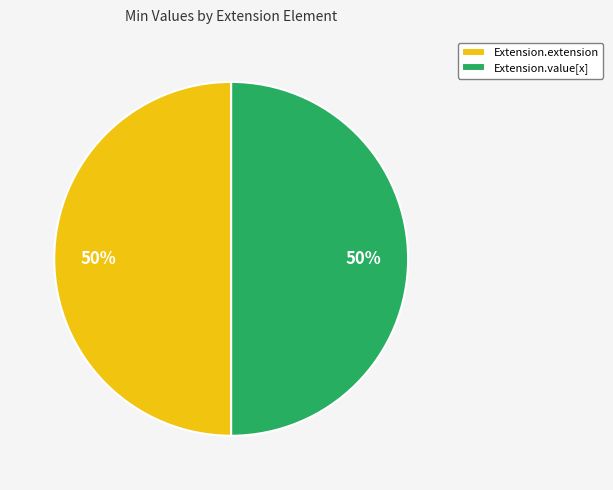

The Extension.extension slice represents 50% of the pie. True or false?

True